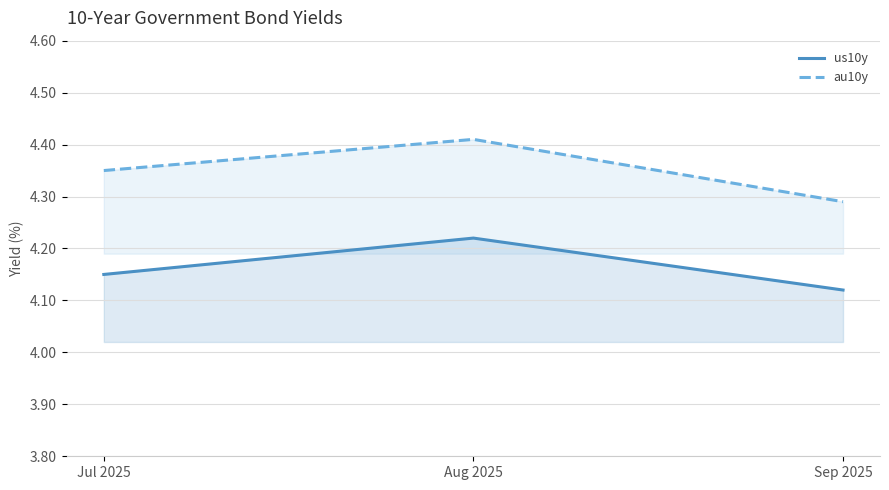

The us10y series shows 4.2 at Aug 2025. True or false?

True